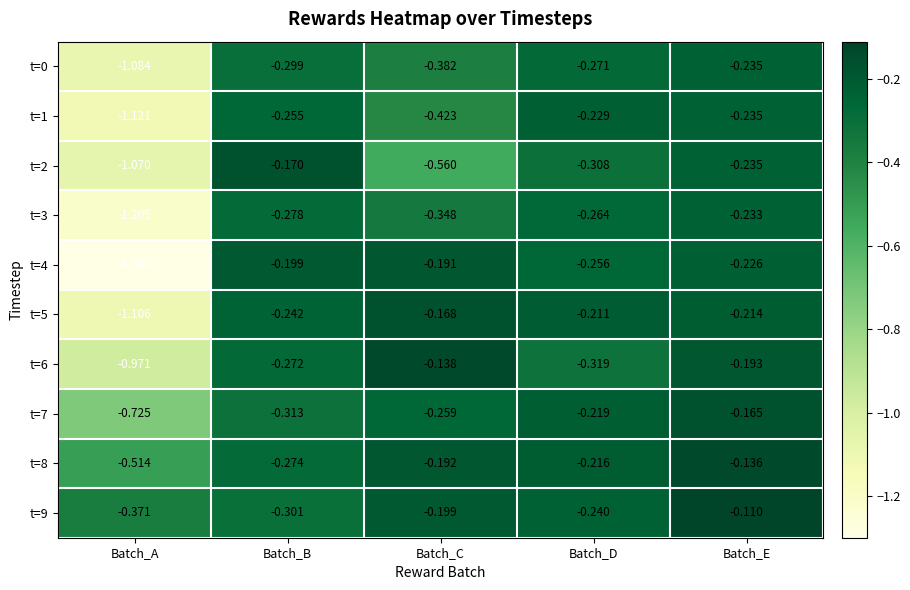

Which label corresponds to the largest value in the chart?

Batch_E